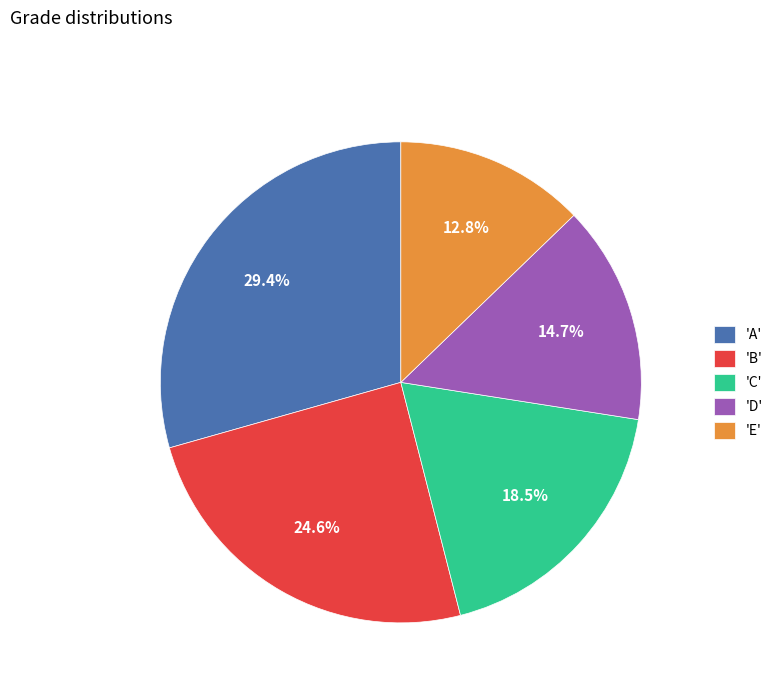

Does 'E' represent more than half of the total?

No